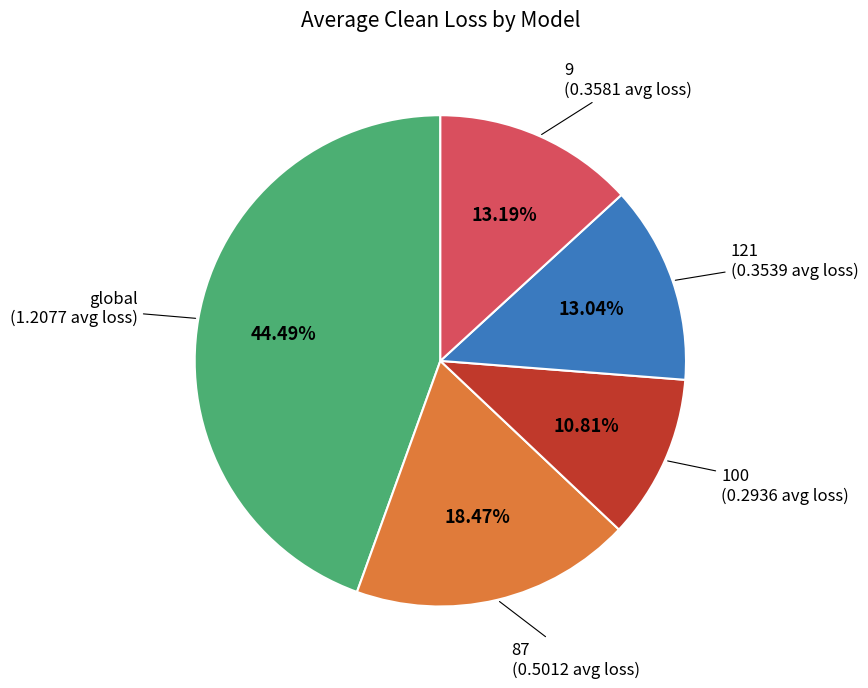

Is there a majority slice in this chart?

No